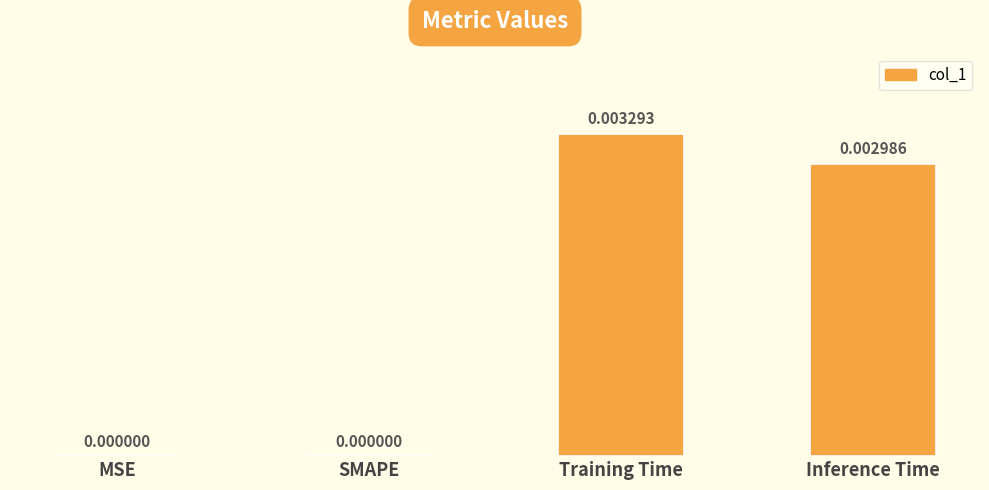

Between SMAPE and Inference Time, which is larger?

Inference Time